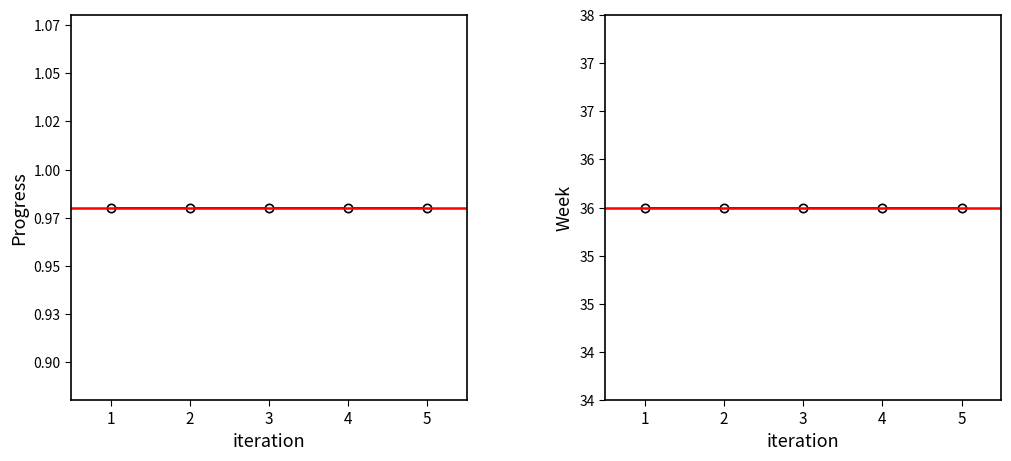

Is the value of Week at 3 greater than the value of Progress at 3?

Yes